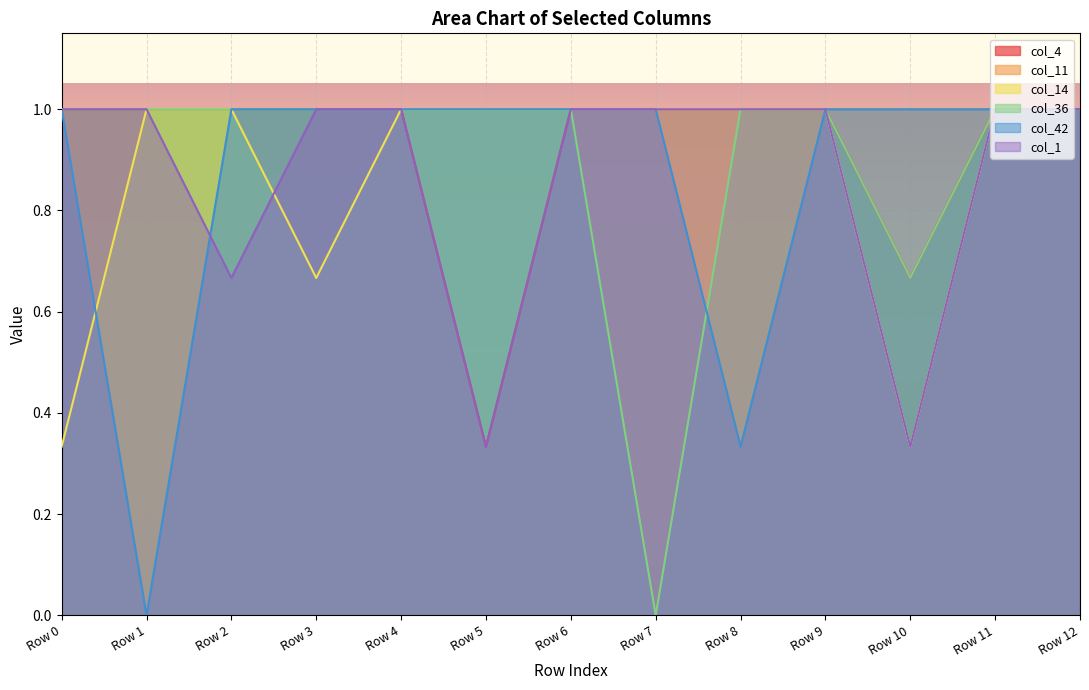

Read the col_36 value at Row 5.

1.0